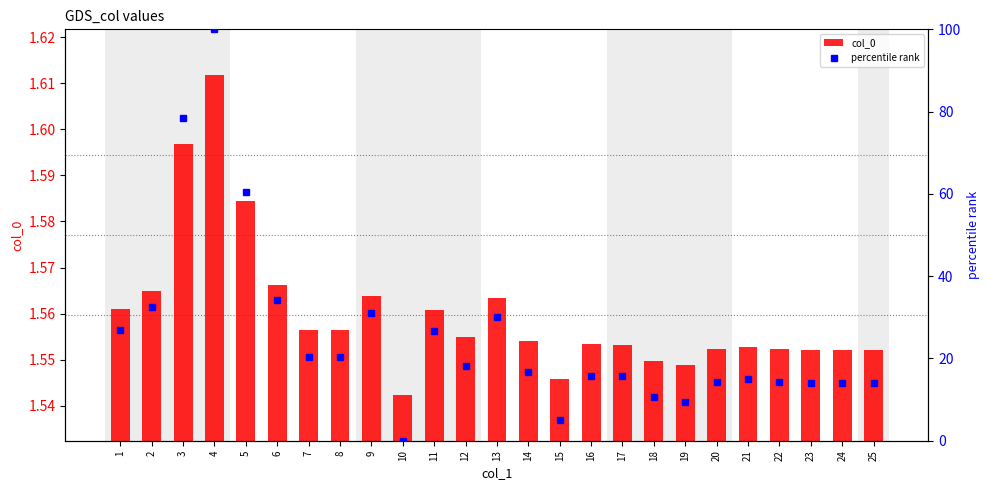

What is the maximum value shown in the chart?

100.0